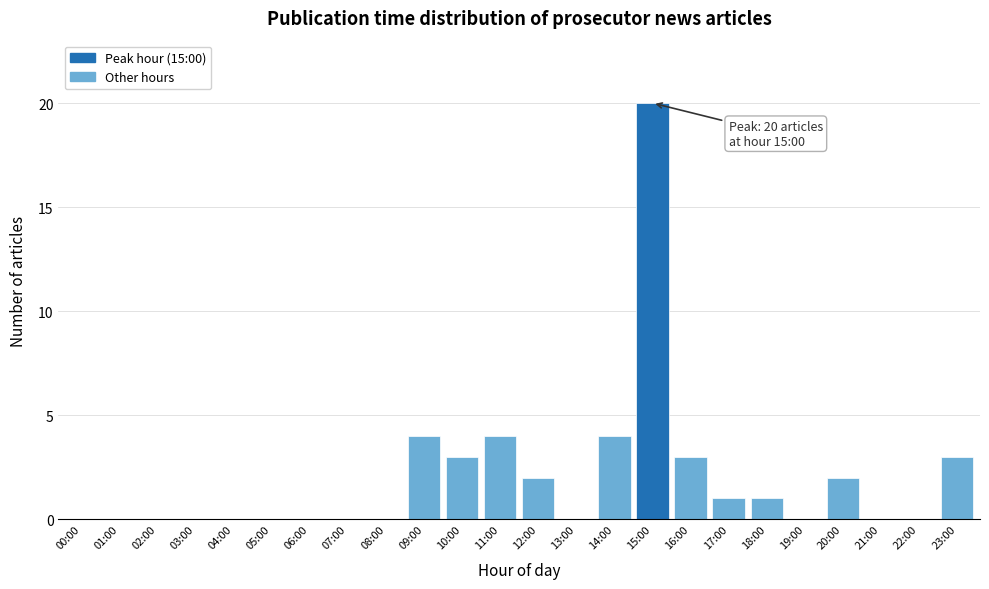

Reading left to right, what are all the values shown in this chart?

00:00=0	01:00=0	02:00=0	03:00=0	04:00=0	05:00=0	06:00=0	07:00=0	08:00=0	09:00=4	10:00=3	11:00=4	12:00=2	13:00=0	14:00=4	15:00=20	16:00=3	17:00=1	18:00=1	19:00=0	20:00=2	21:00=0	22:00=0	23:00=3